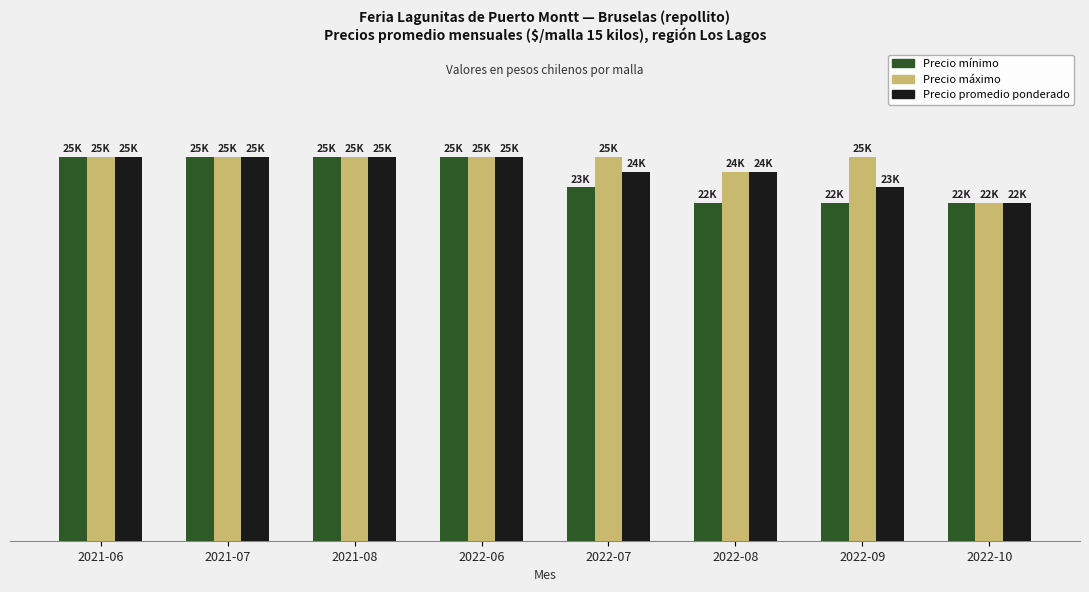

Does the chart contain any negative values?

No